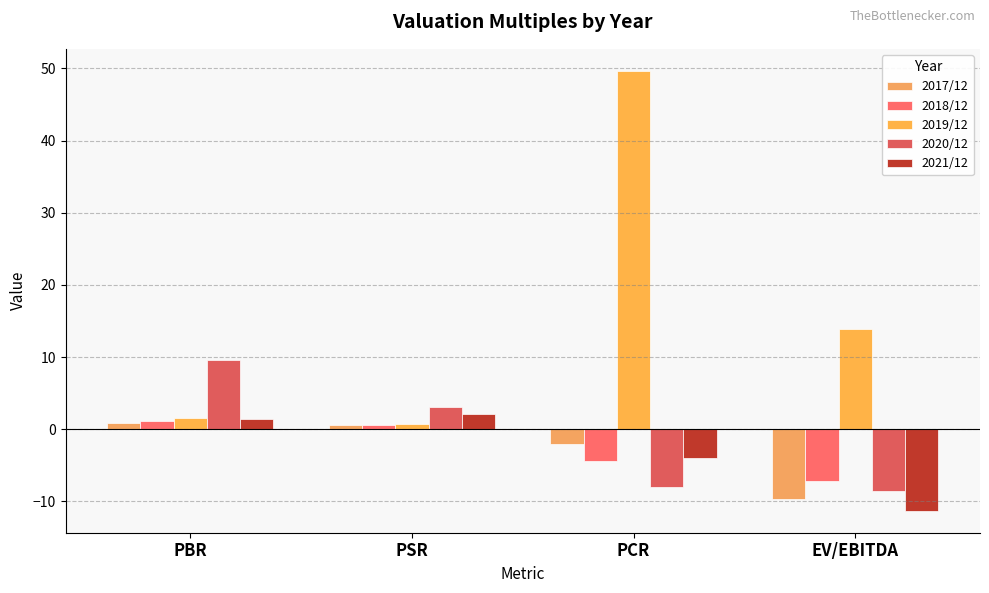

At which category does the chart reach its peak across all series?

PCR